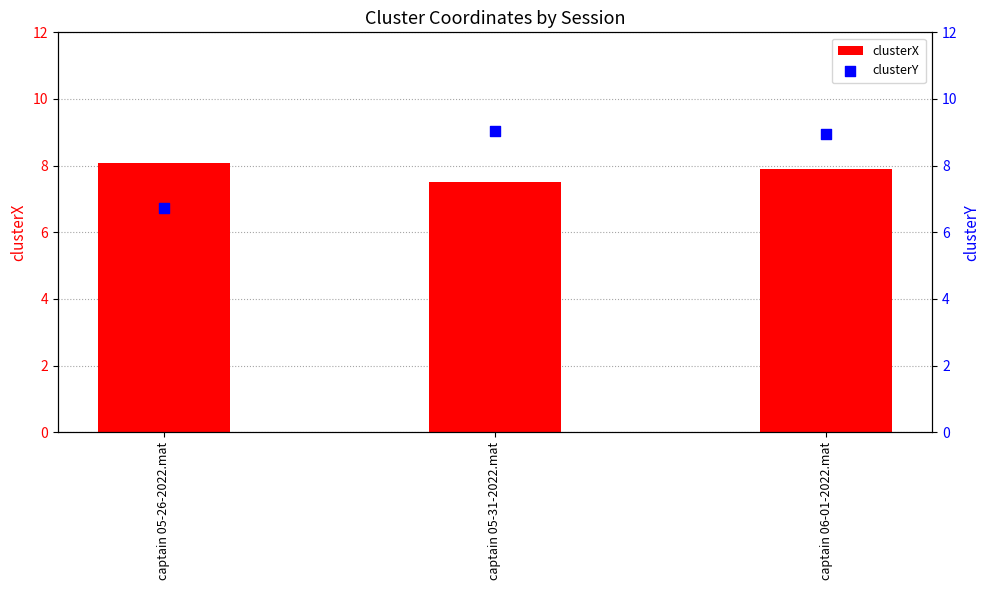

At which category is the sum across all series the highest?

captain 06-01-2022.mat